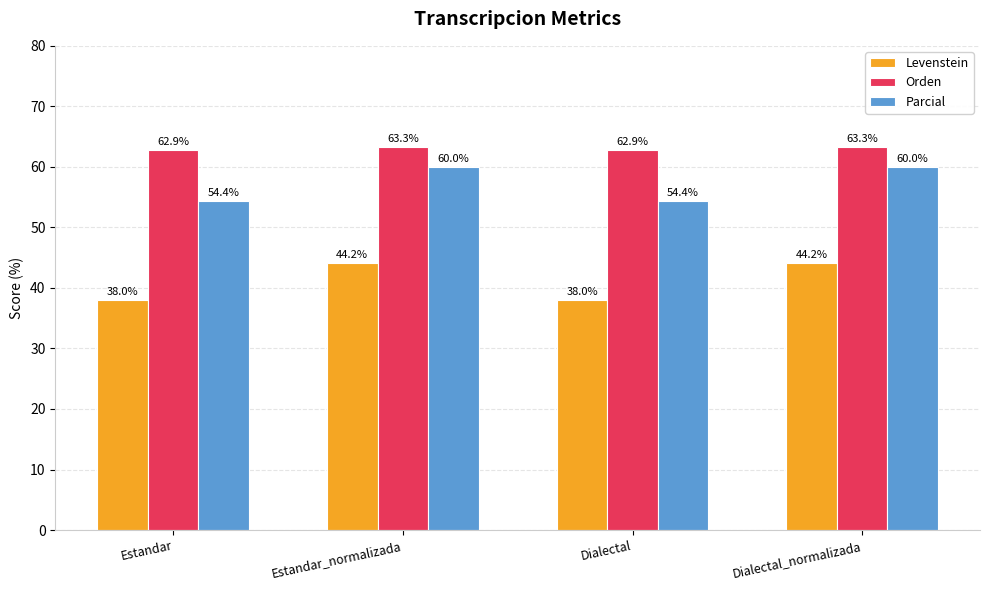

Is it true that Levenstein equals 38.0 at Dialectal?

True